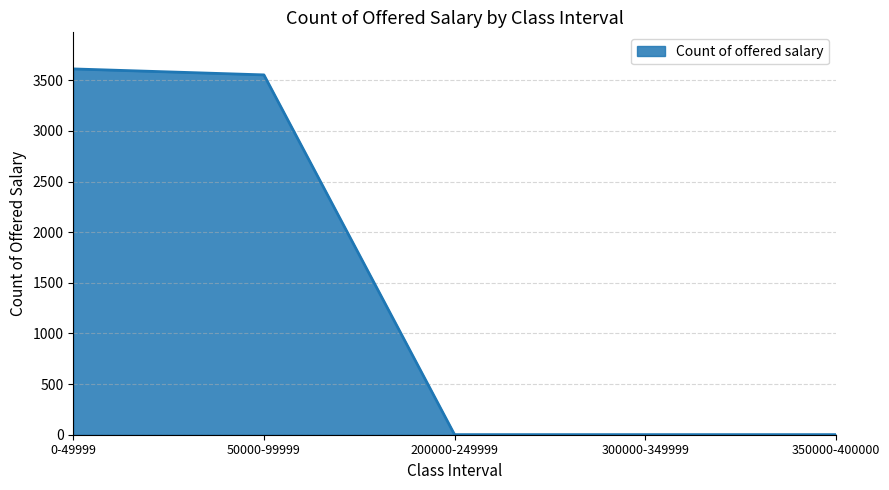

The value at 50000-99999 is 1928. True or false?

False